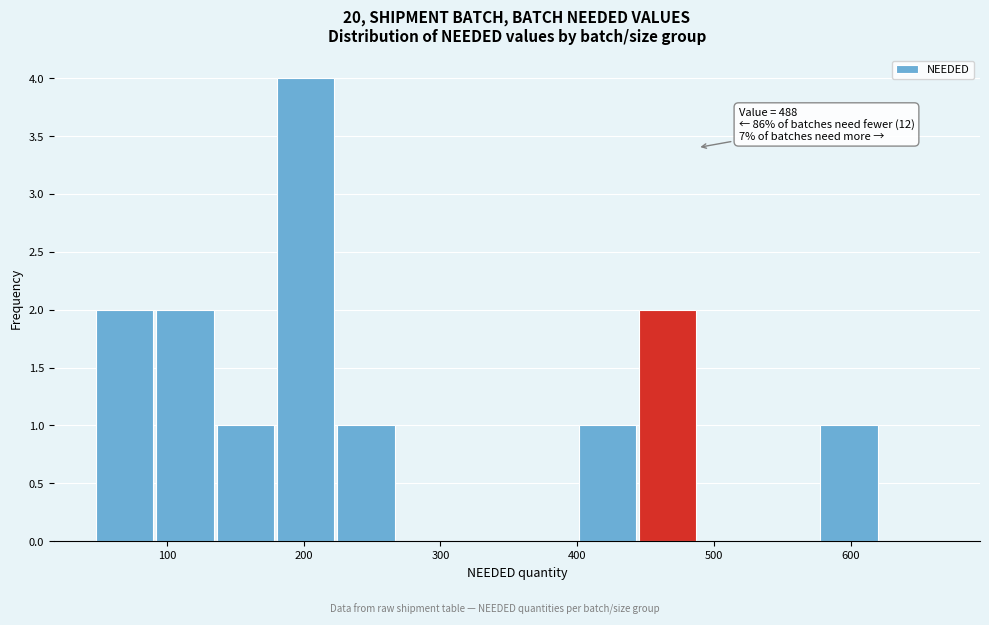

Over which range of the x-axis is the bar tallest?

180 to 220